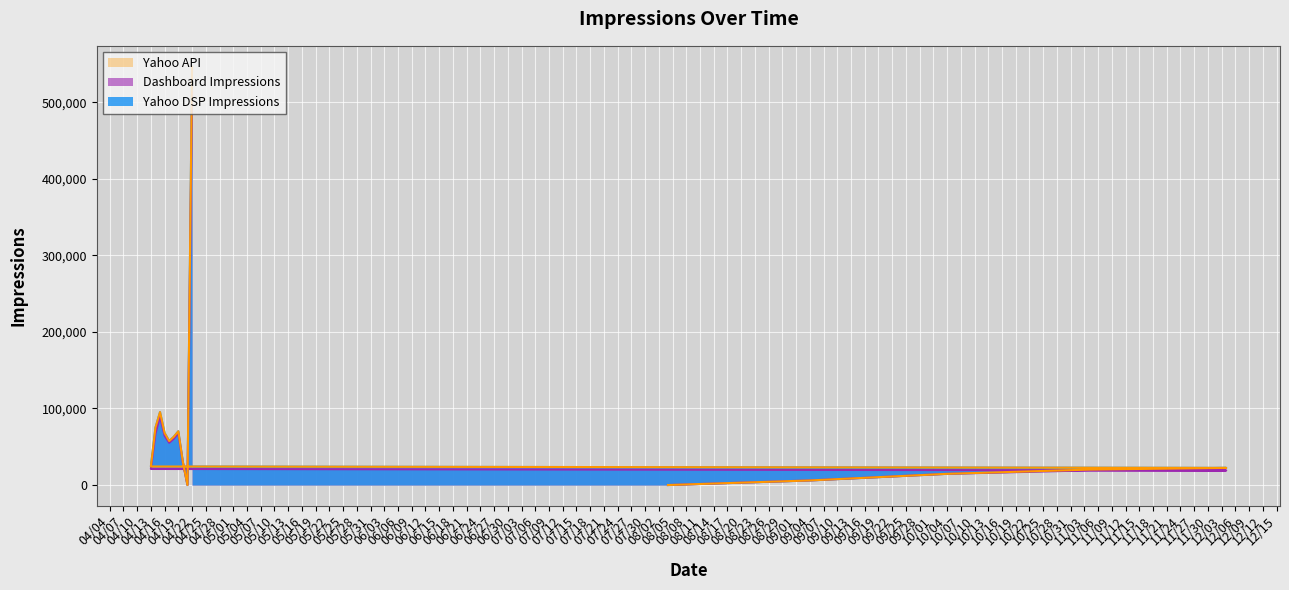

What is the spread (max minus min) of values at 2025-12-04?

3379